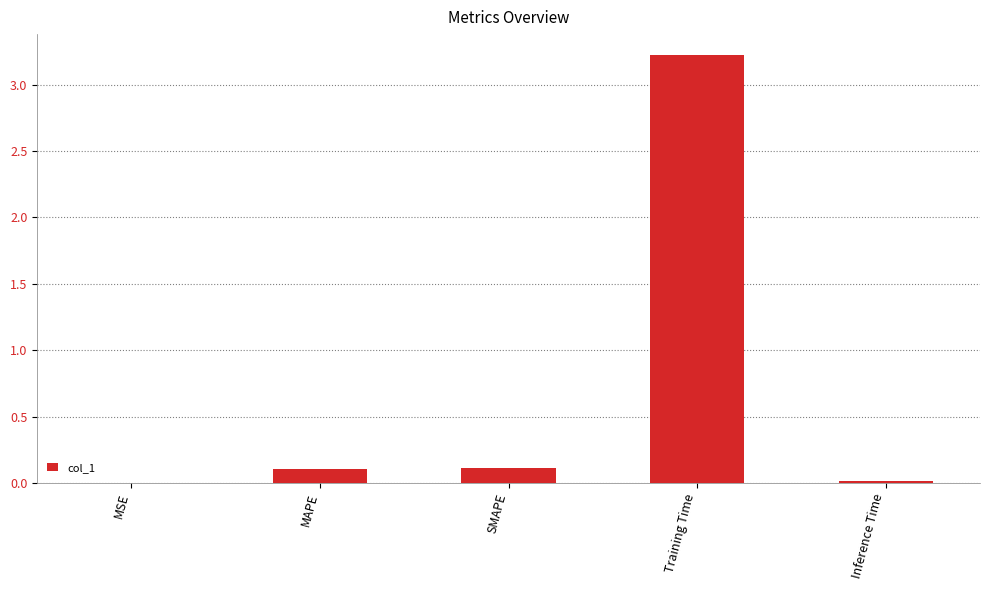

True or false: the data shows 0.1 at SMAPE.

True